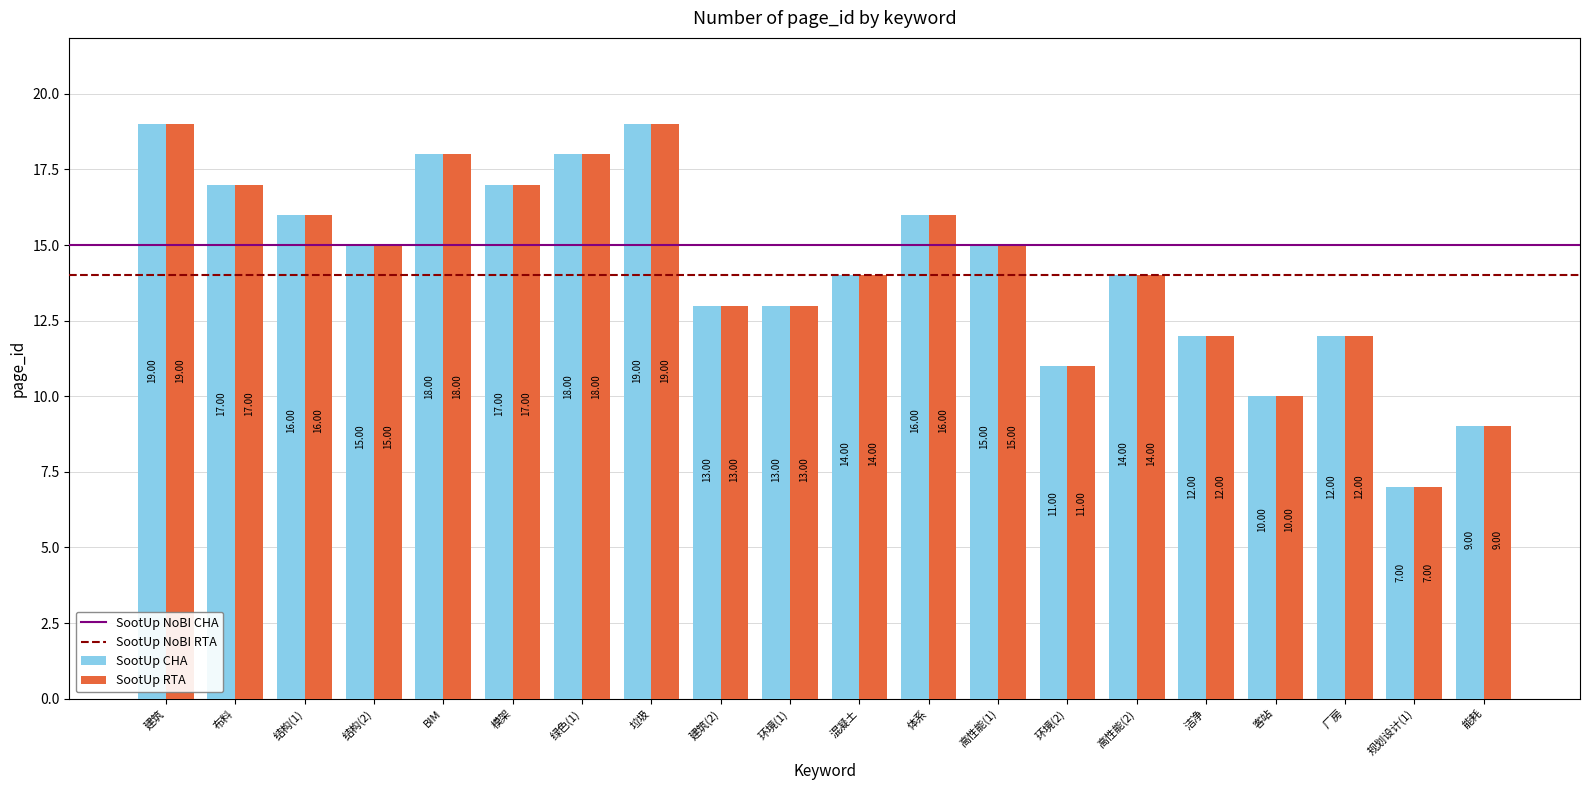

How many data points in SootUp CHA are less than 15?

10